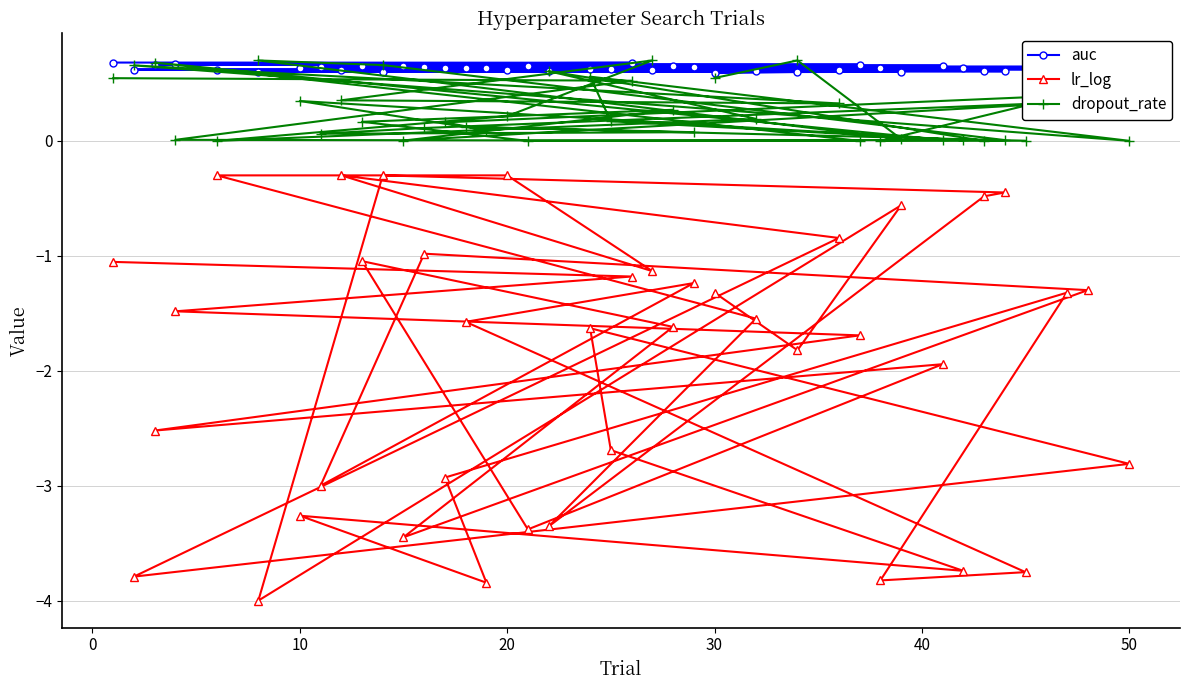

Rank the series by their maximum value, from lowest to highest.

lr_log, auc, dropout_rate